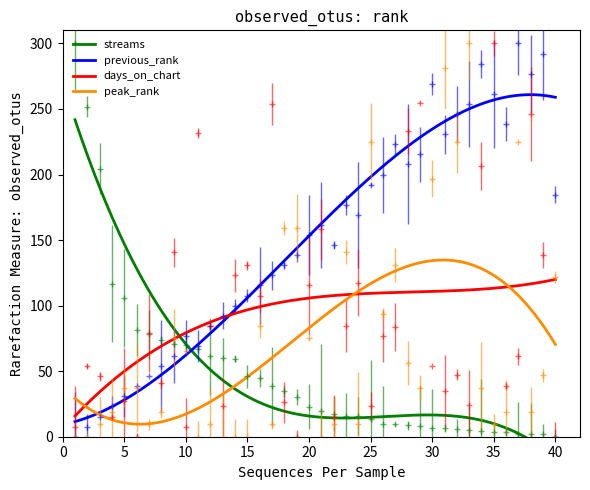

How many distinct data groups are displayed?

4